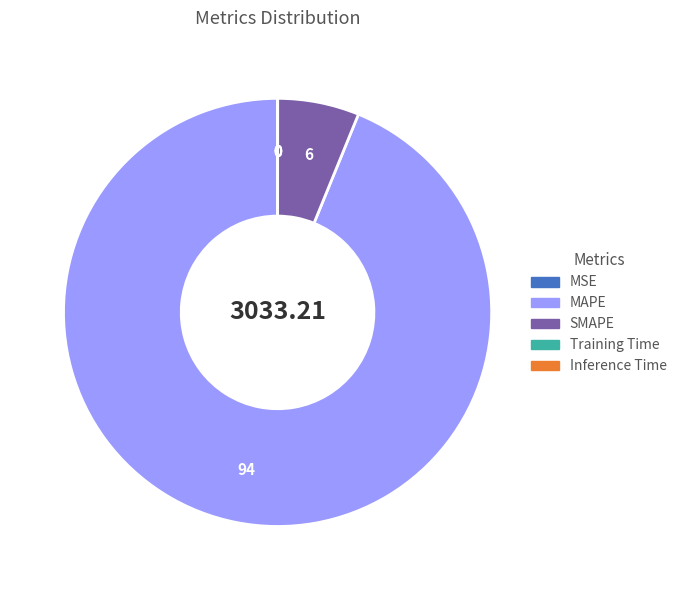

Is there a majority slice in this chart?

Yes